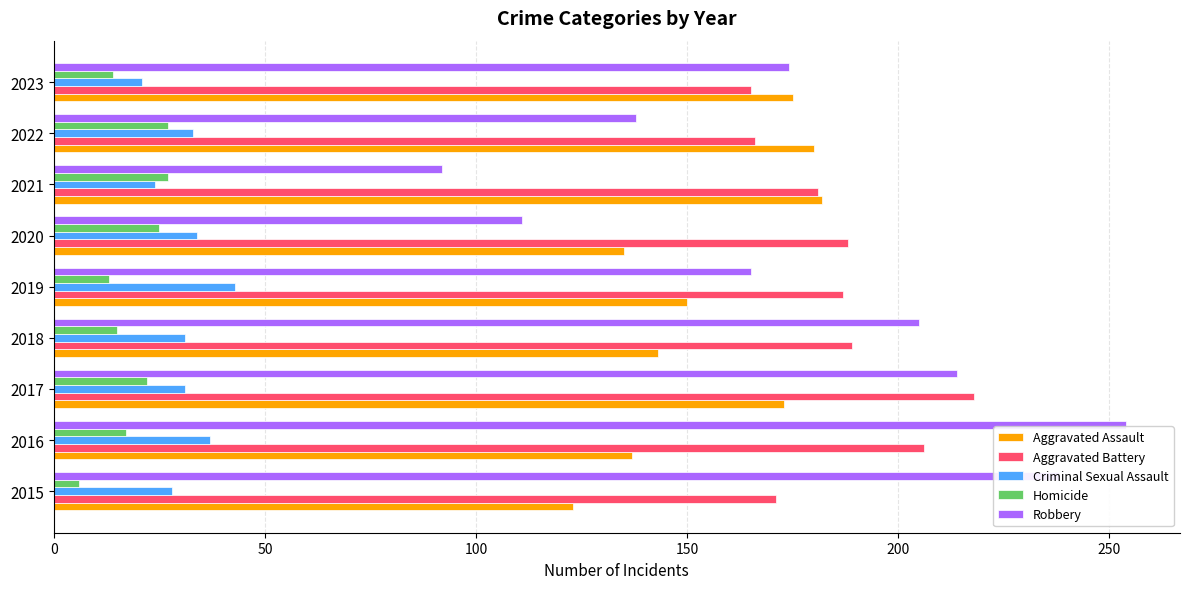

What is the minimum value shown in the chart?

6